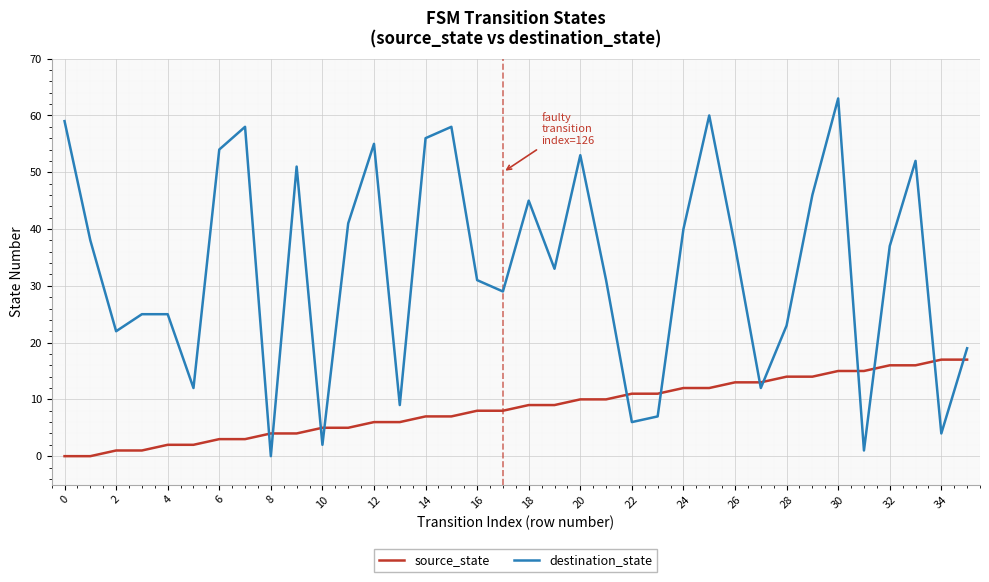

What is the maximum value shown in the chart?

63